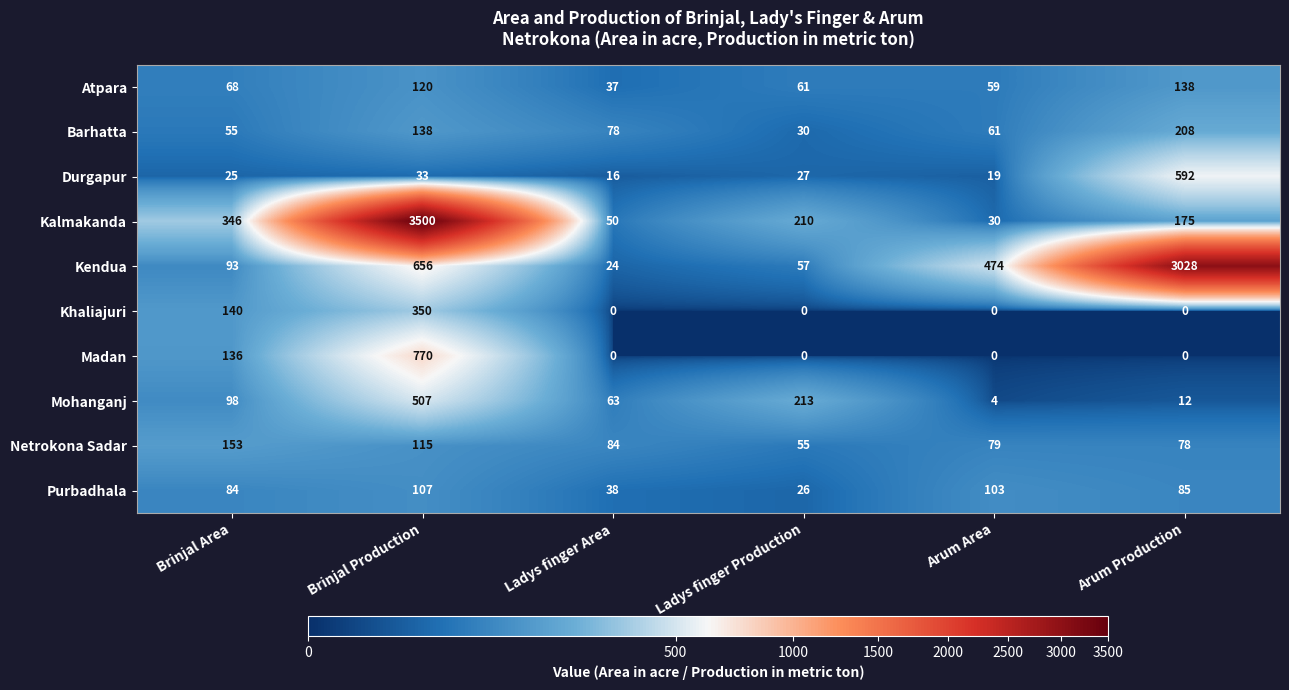

Which category has the lowest value in the Kalmakanda series?

Arum Area